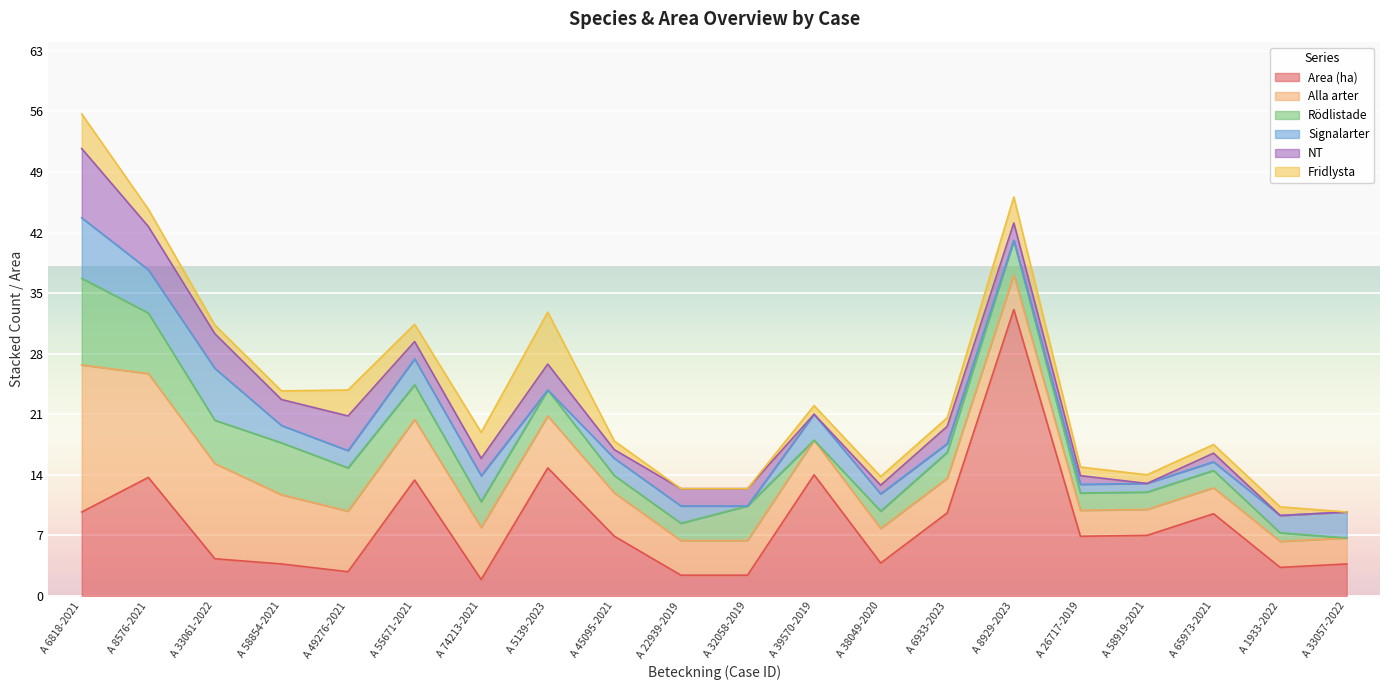

How many values in the Rödlistade series exceed 3?

8